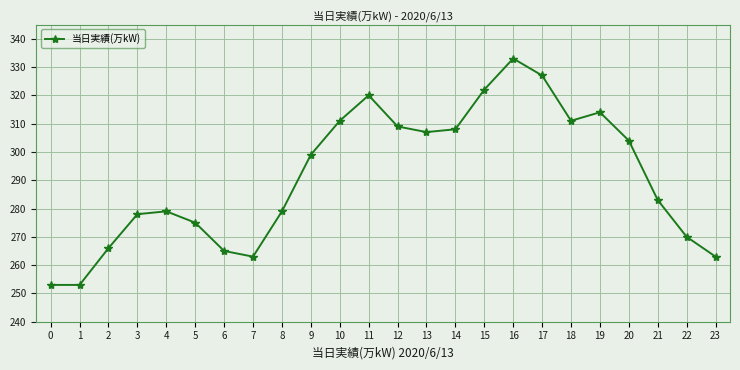

Reading left to right, transcribe all the data shown in this chart.

253	253	266	278	279	275	265	263	279	299	311	320	309	307	308	322	333	327	311	314	304	283	270	263